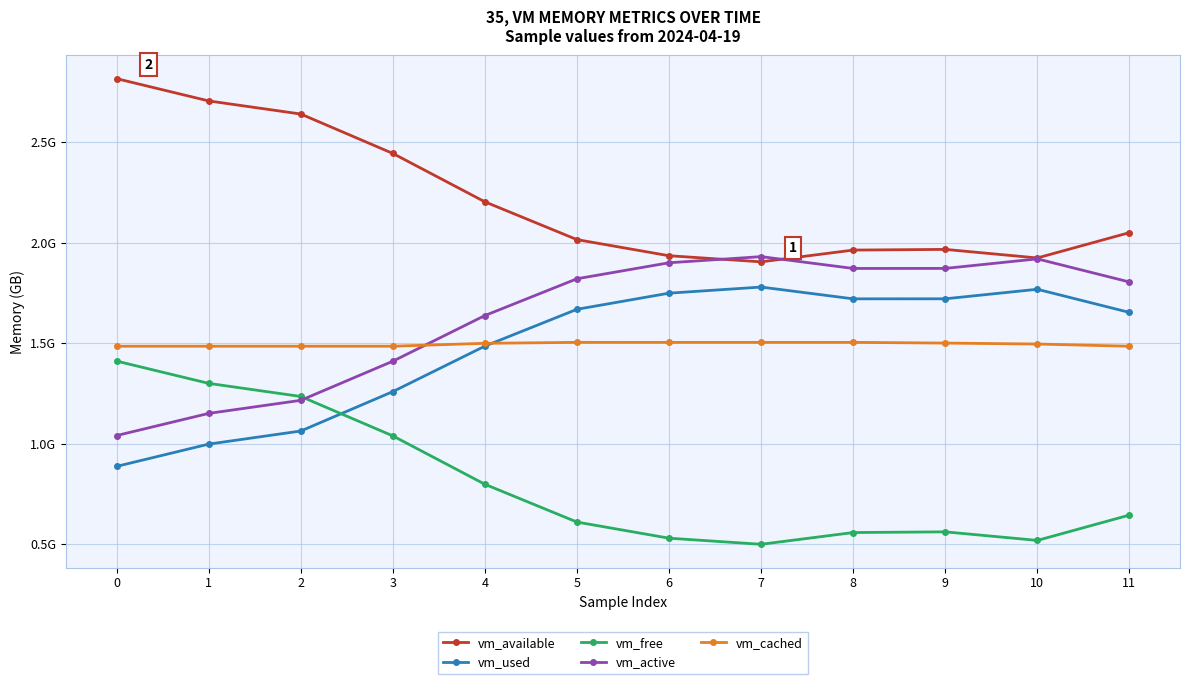

True or false: vm_free and vm_available intersect in this chart.

False